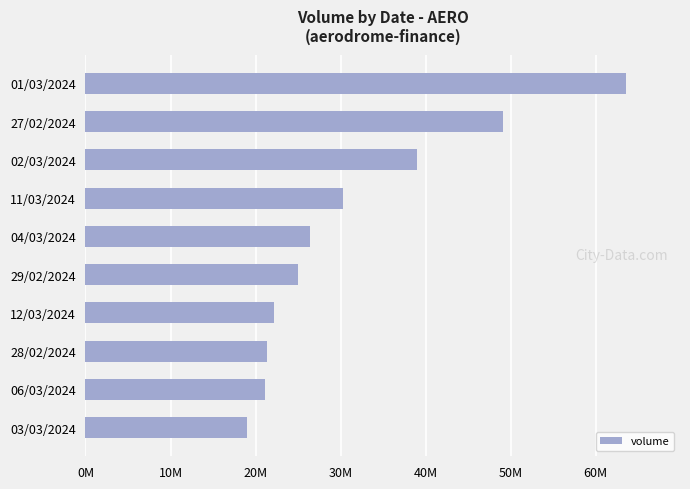

Are the bars grouped side by side (vs. stacked)?

No